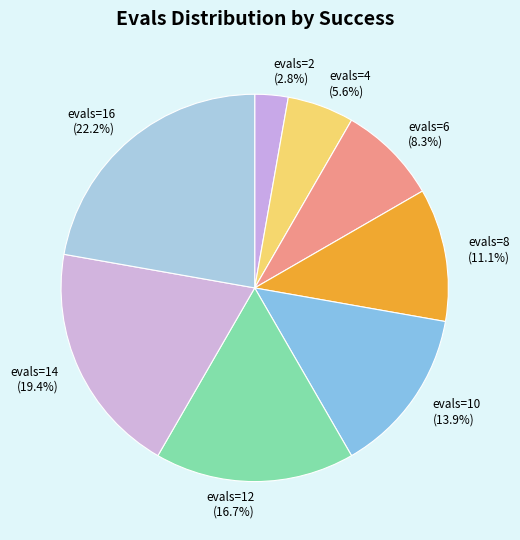

What is the total percentage of evals=10 and evals=16?

36.1%